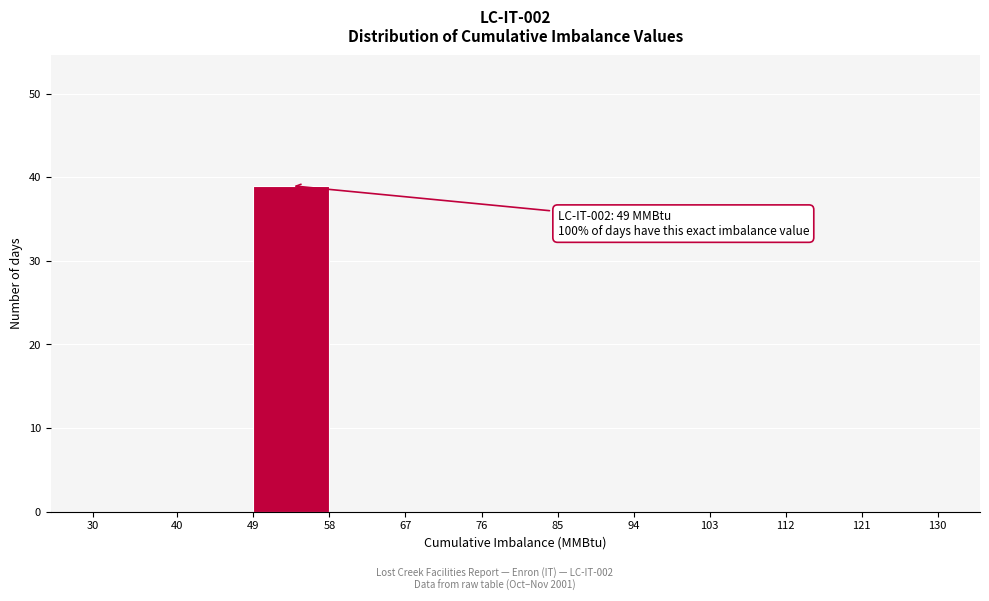

Which range on the x-axis has the tallest bar?

49 to 58